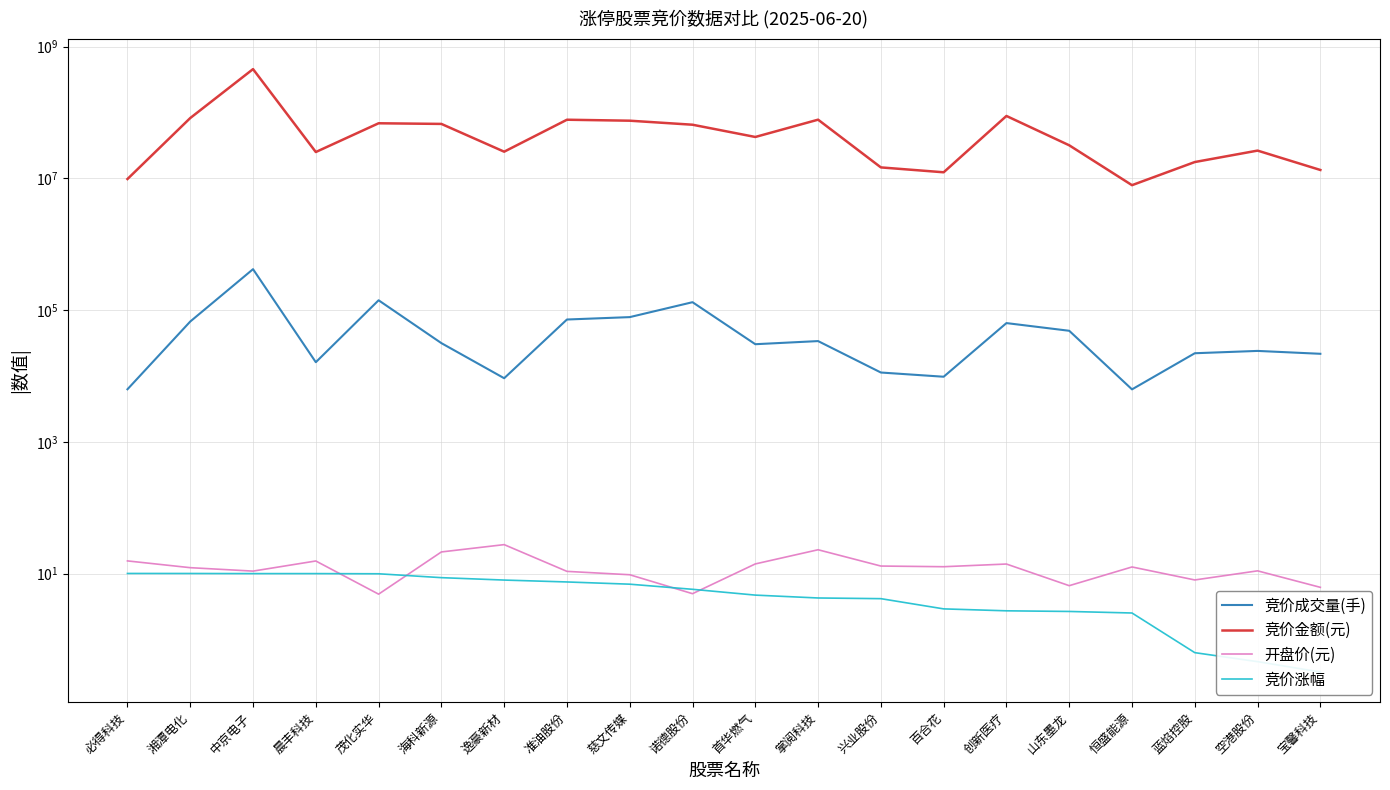

How many lines are shown in the chart?

4